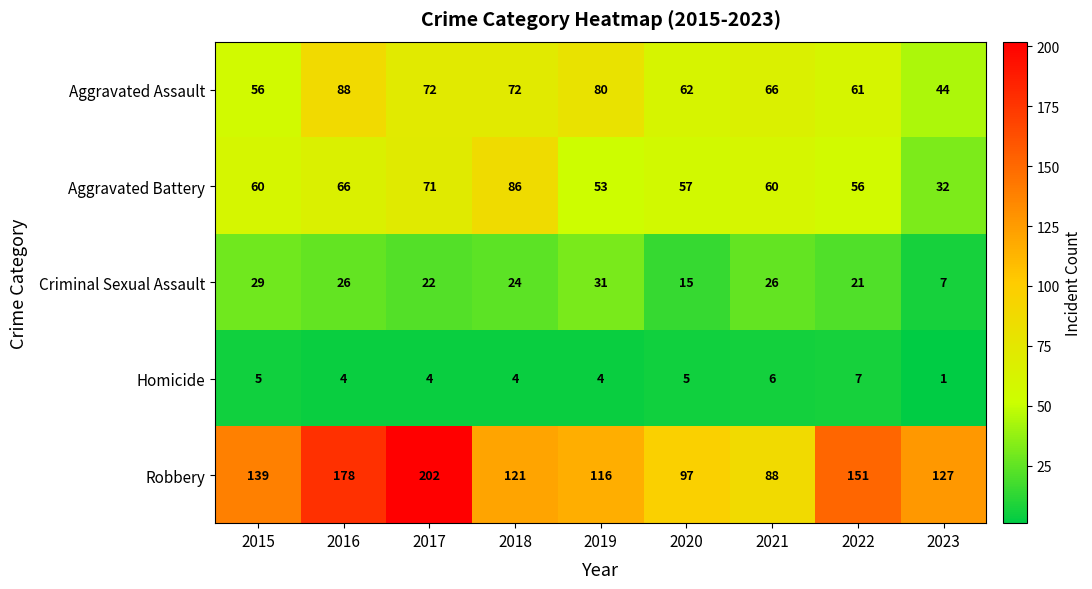

What is the difference between the highest and lowest values at 2020?

92